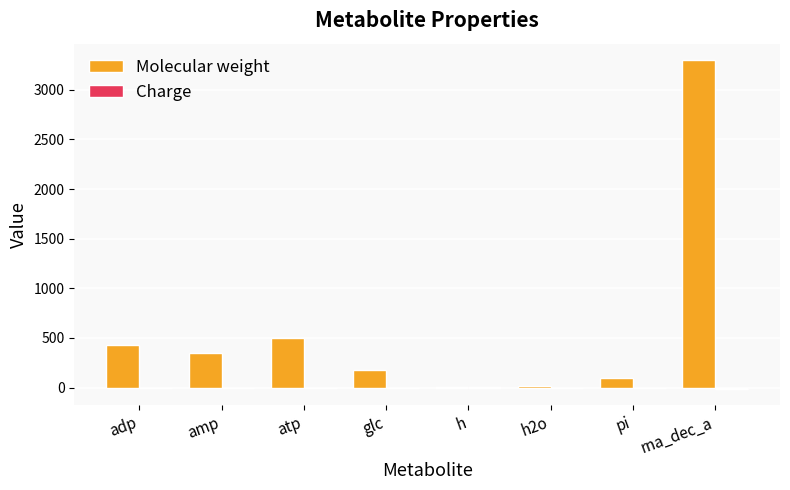

At which category is the sum across all series the highest?

rna_dec_a